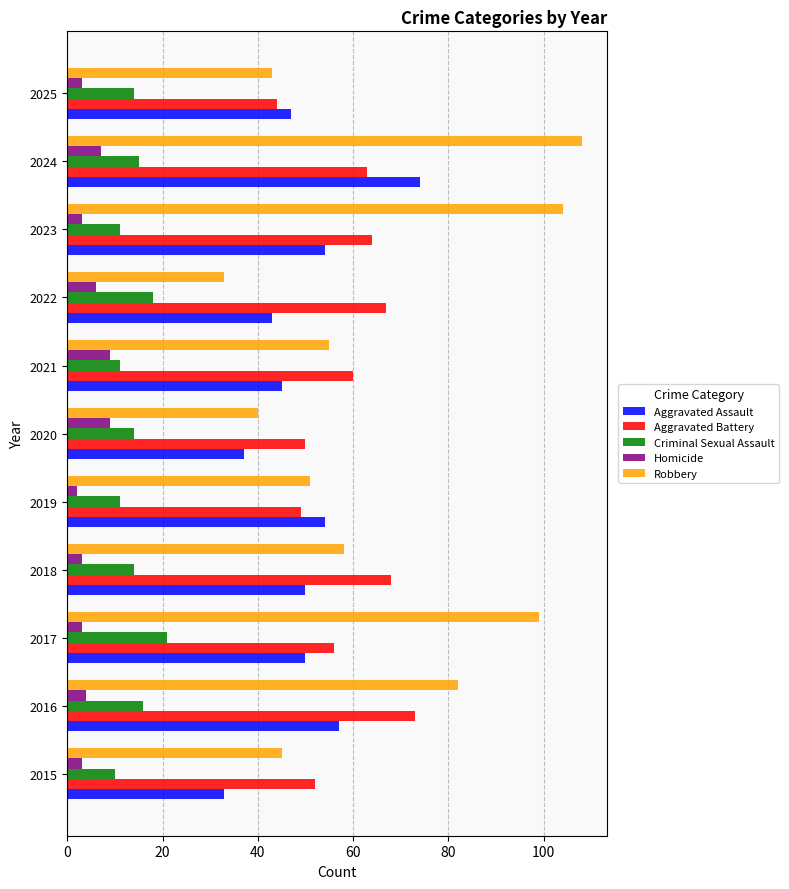

What is the difference between the maximum and second lowest values in the Robbery series?

68